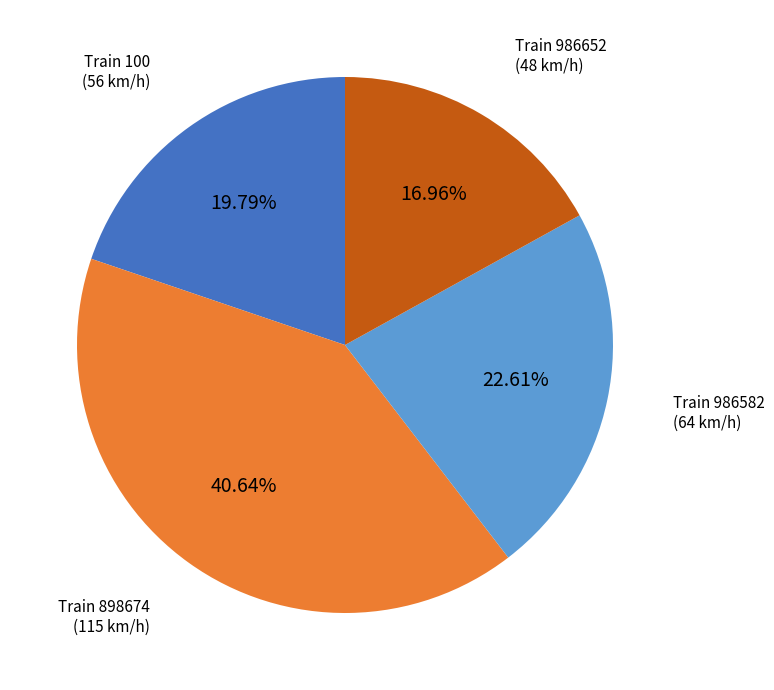

Does any single category account for the majority?

No